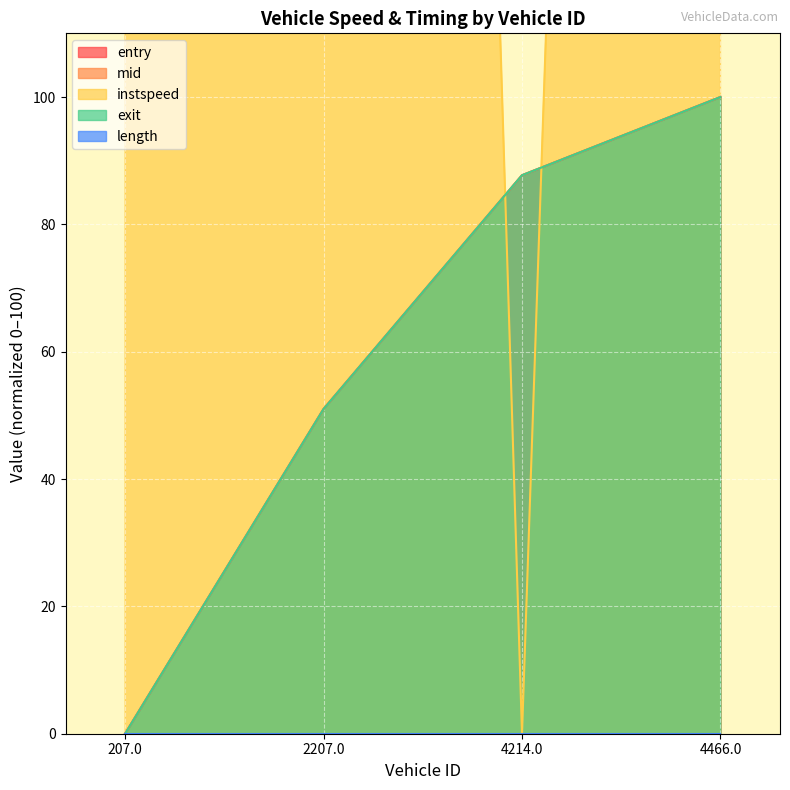

What is the difference between the highest and lowest values at 2207.0?

949.0